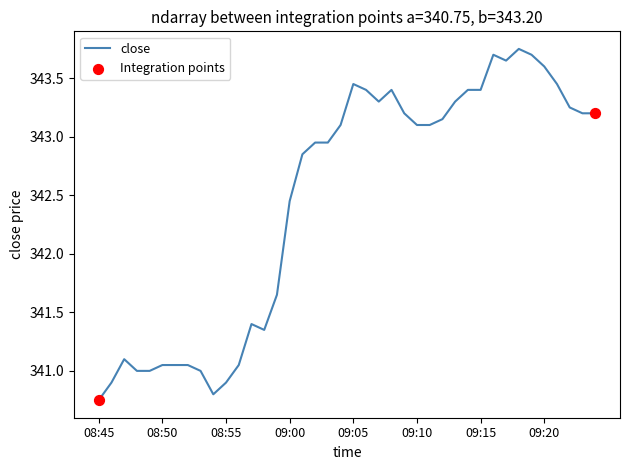

What is the difference between the maximum and minimum values?

3.0